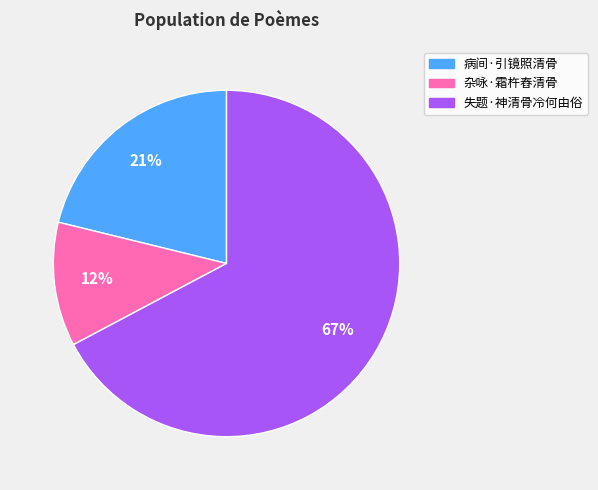

Which category has the biggest portion of the pie?

失题·神清骨冷何由俗